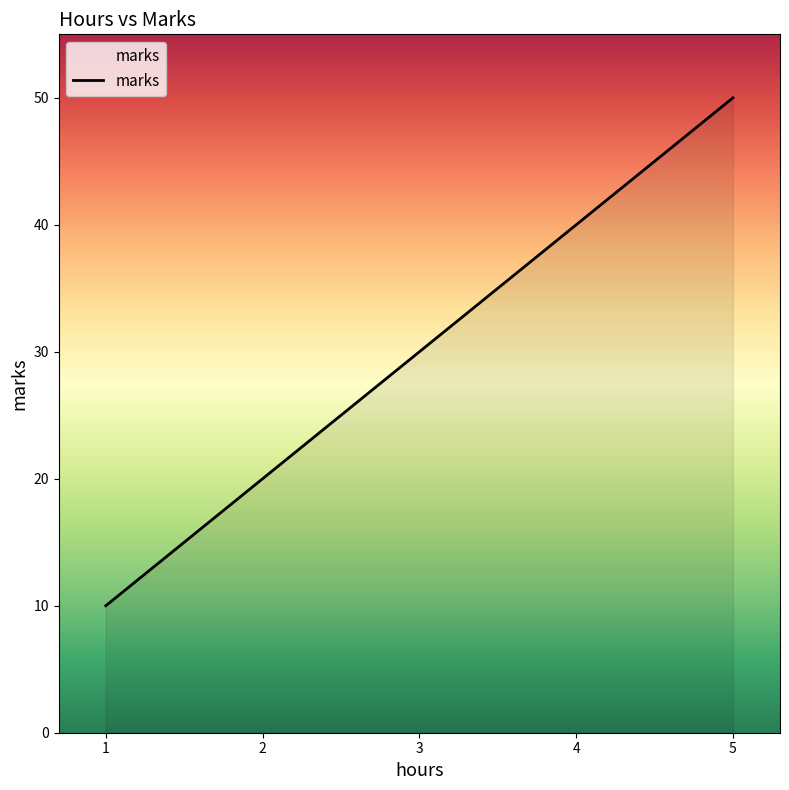

What is the difference between the second highest and second lowest values?

20